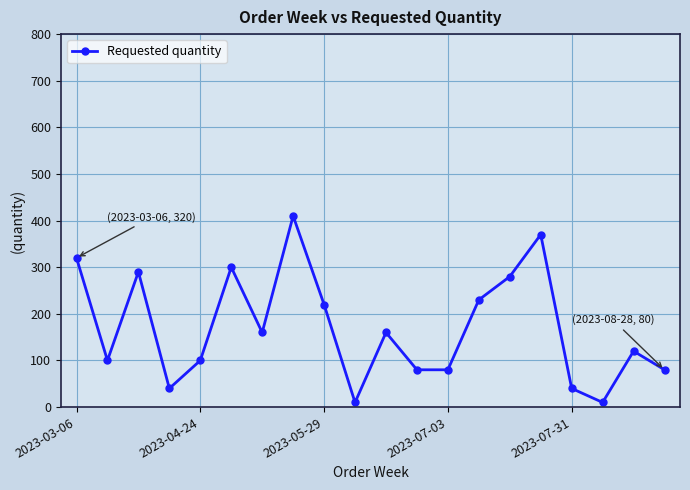

What is the difference between the maximum and second lowest values?

400